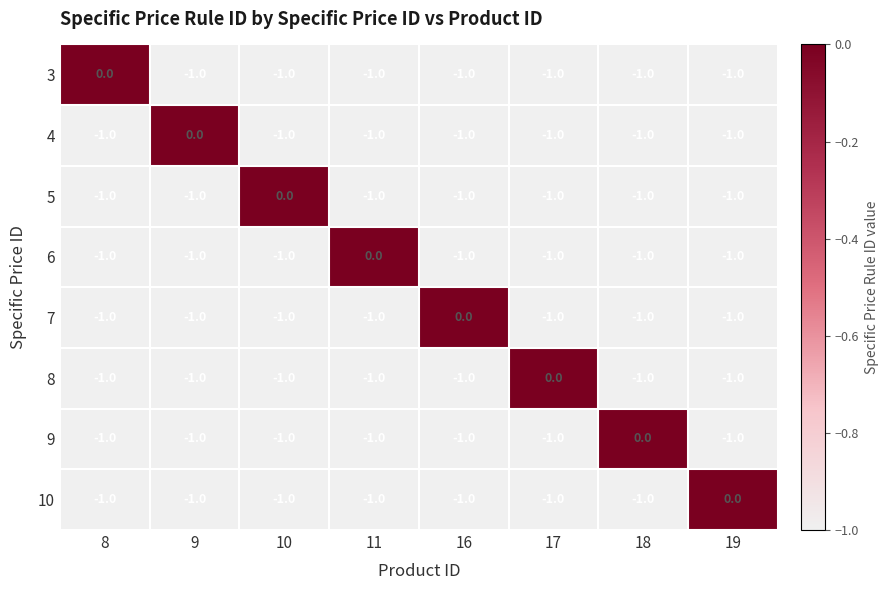

How many 5 values are between -1 and 0?

8